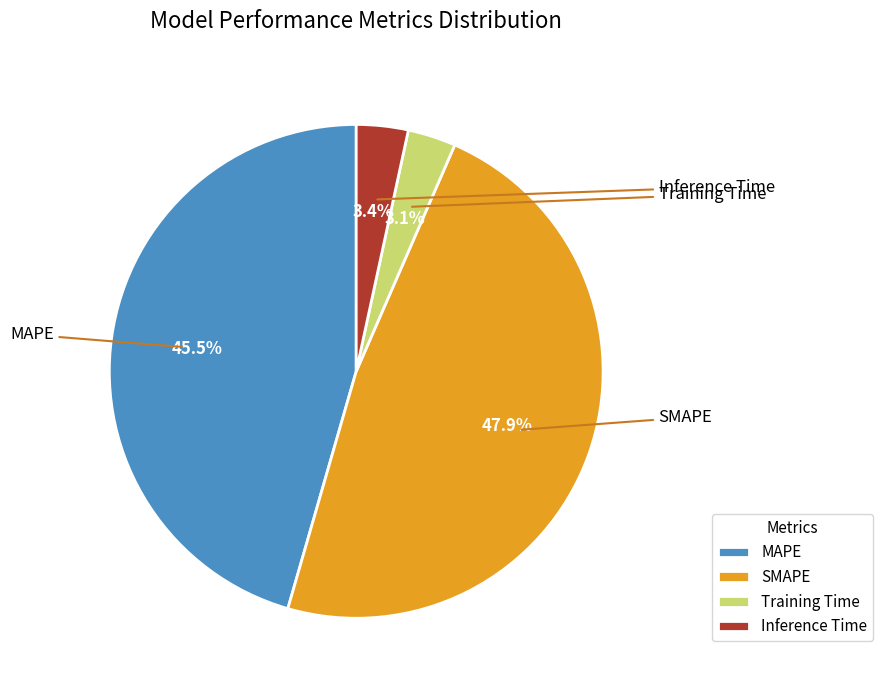

What percentage do SMAPE and Training Time together represent?

51.1%